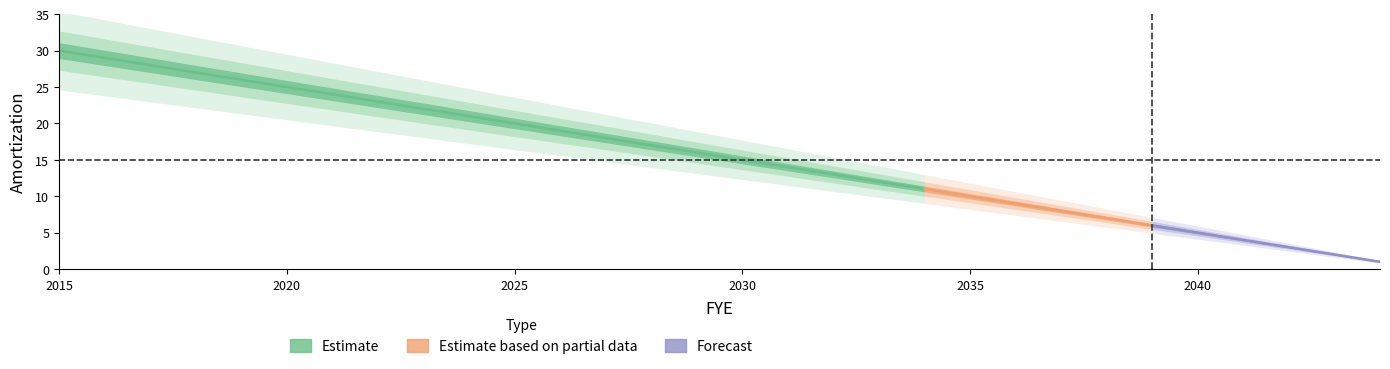

How many categories are shown in the chart?

30